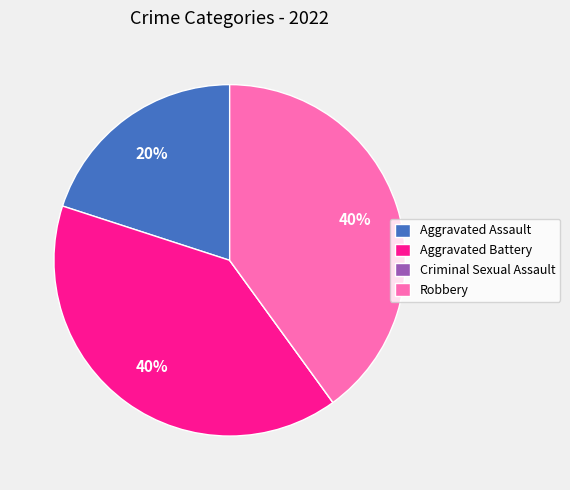

To the nearest percent, what is the difference between the largest and smallest slice percentages?

40%